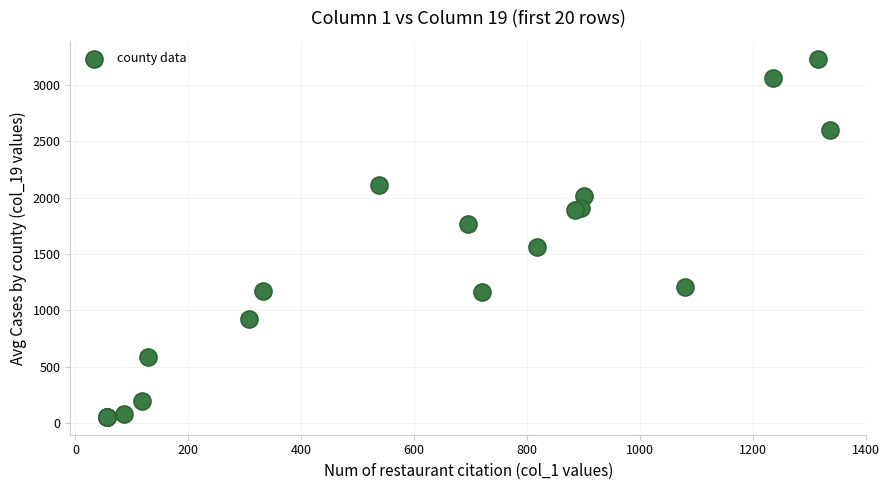

What Y value in the scatter plot is closest to 1643?

1560.2